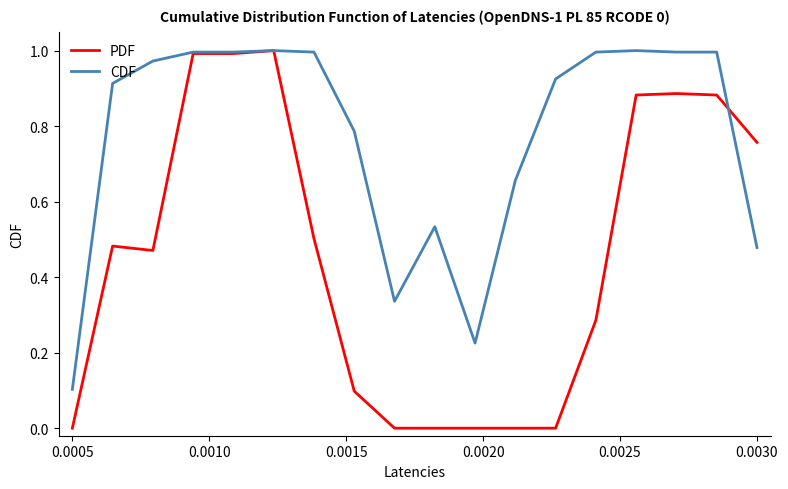

List the series in order of their overall mean, highest first.

CDF, PDF